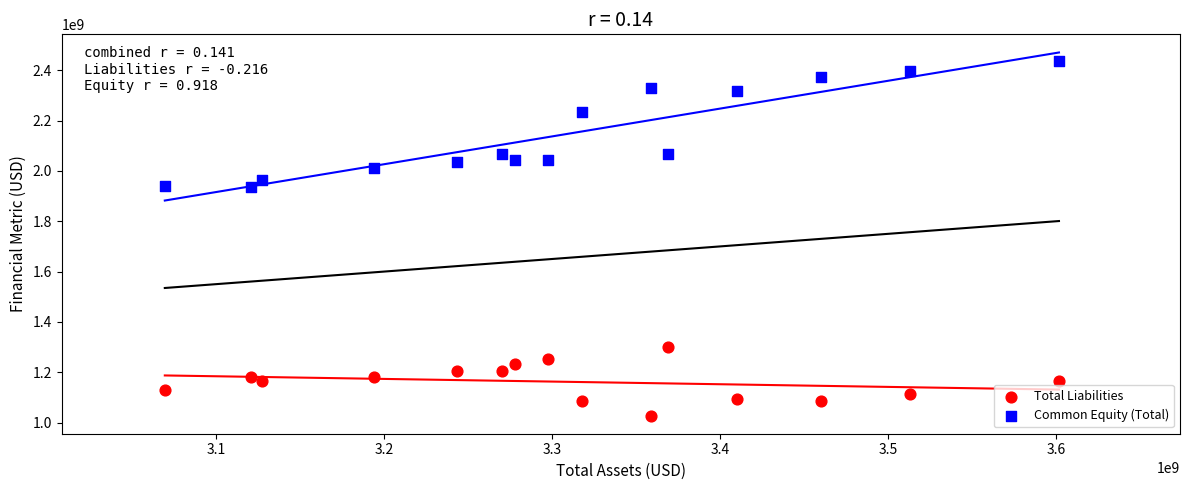

What are all the series names shown in the legend?

Total Liabilities, Common Equity (Total)